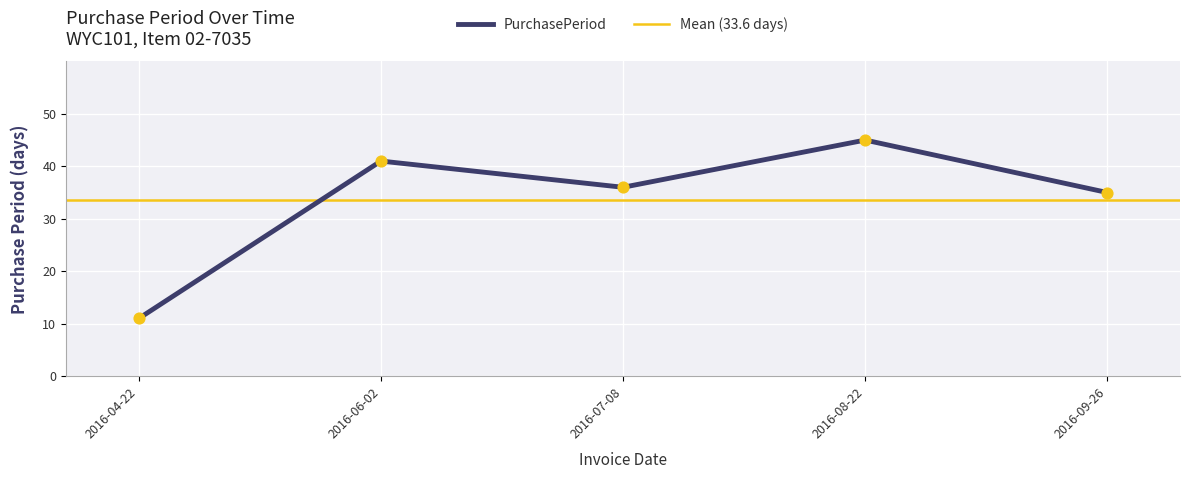

What is the change in value from 2016-07-08 to 2016-08-22?

+9